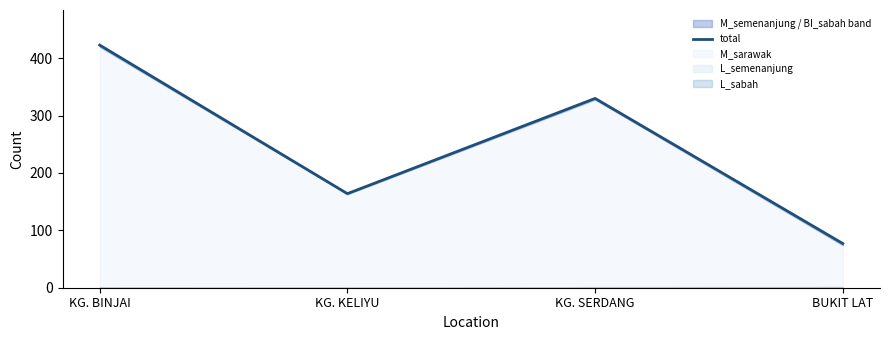

Reading left to right, list all the values displayed in this chart.

423	164	330	77